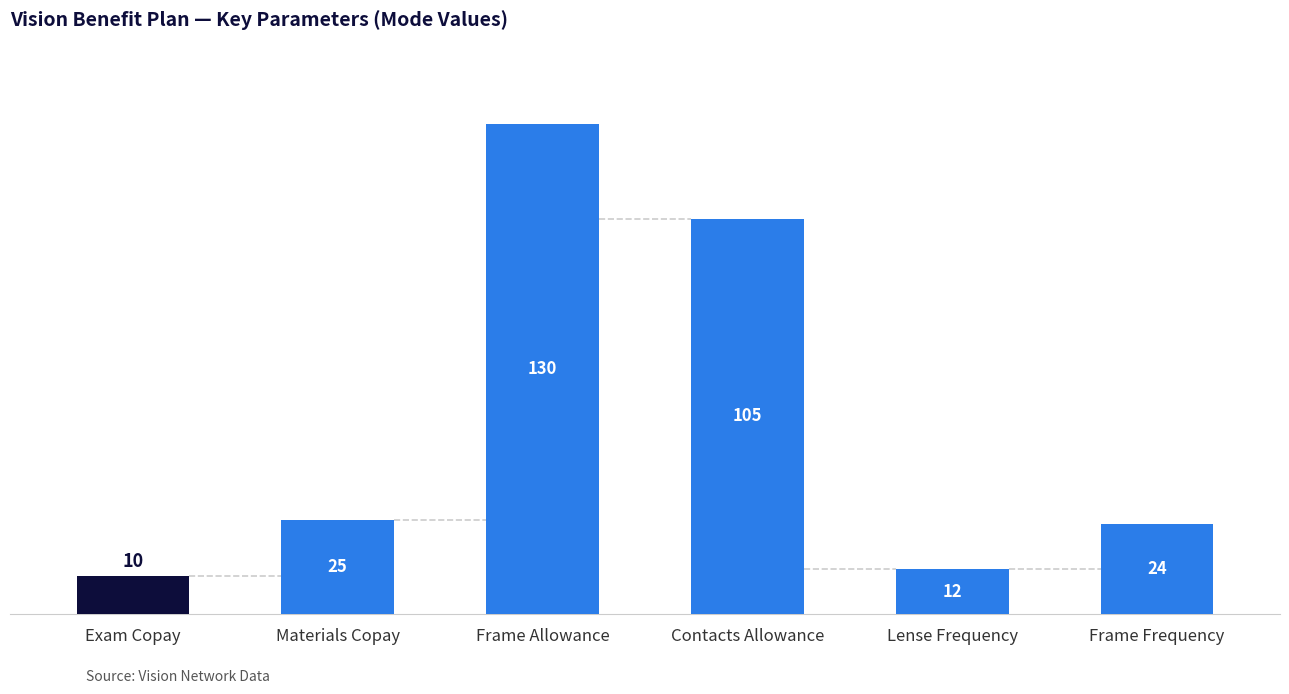

True or false: the data shows 12 at Lense Frequency.

True